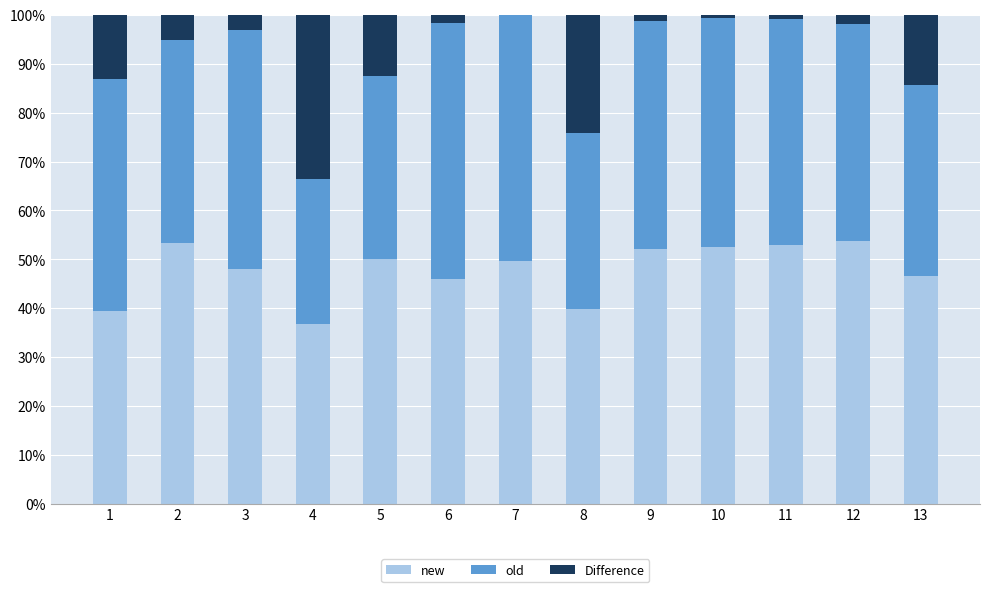

Are the bars horizontal?

No